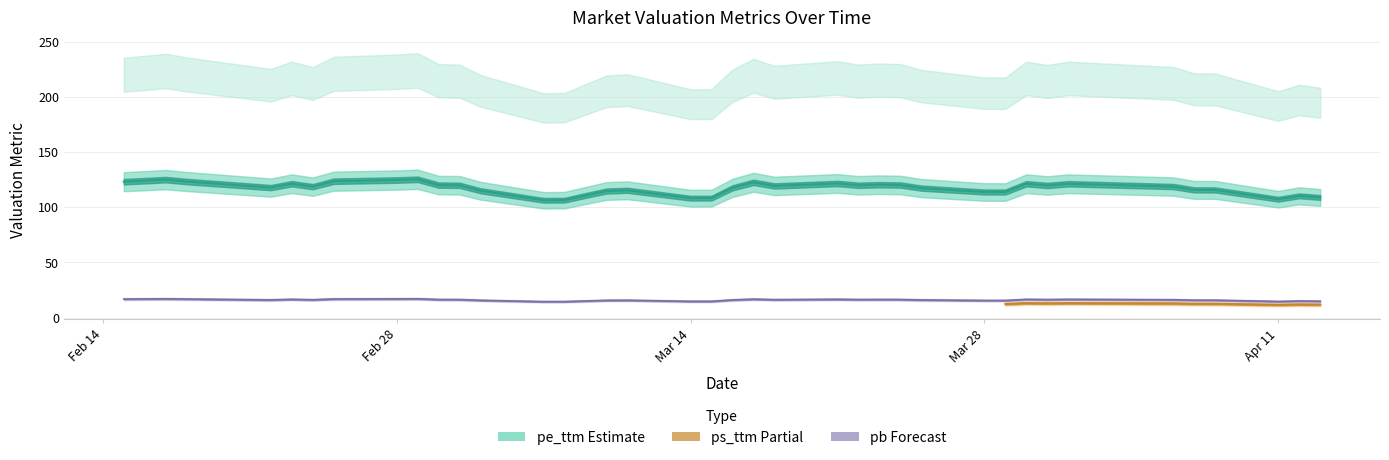

True or false: ps_ttm and pb cross at least once.

False